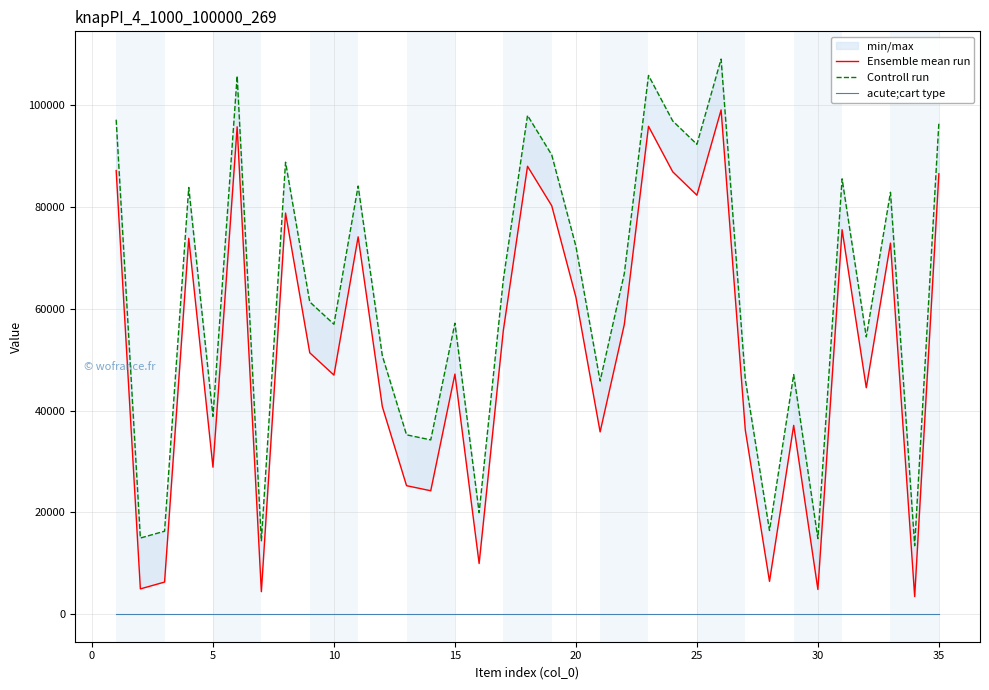

In Ensemble mean run, how many points are higher than both neighbors (excluding endpoints)?

11